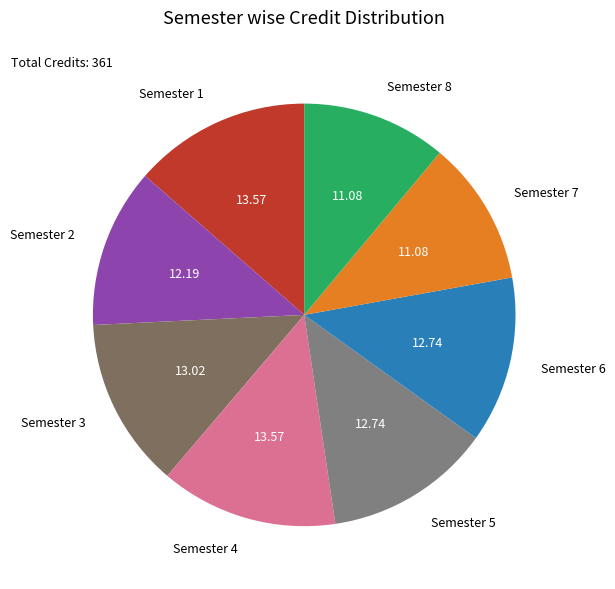

Is it true that Semester 5 is 13% of the pie?

True